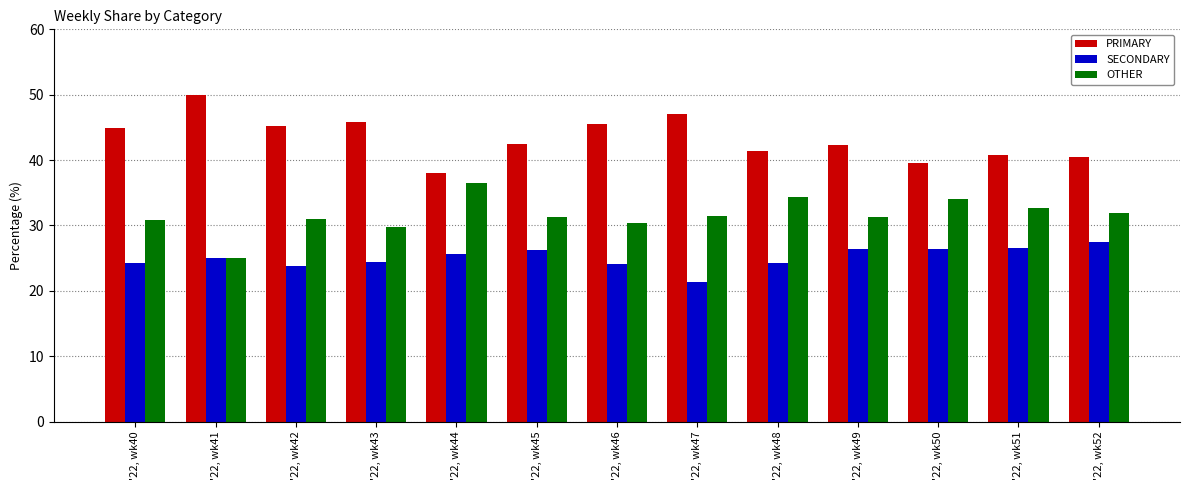

What is the difference between the highest and lowest values at '22, wk44?

12.5